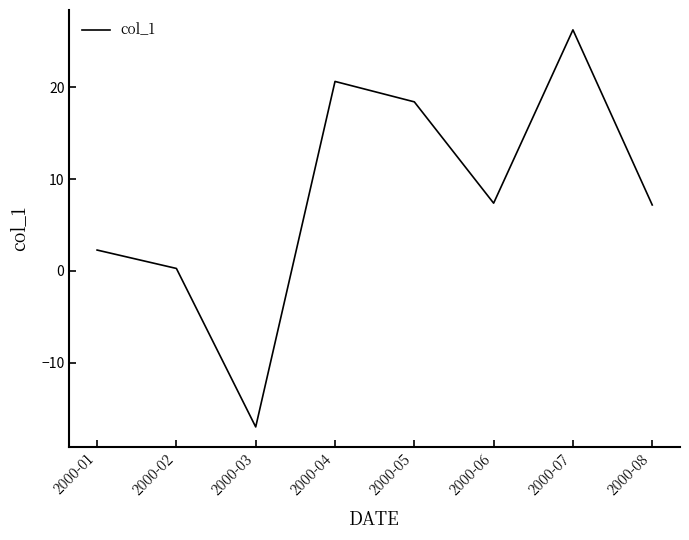

What is the sum of all values?

65.4